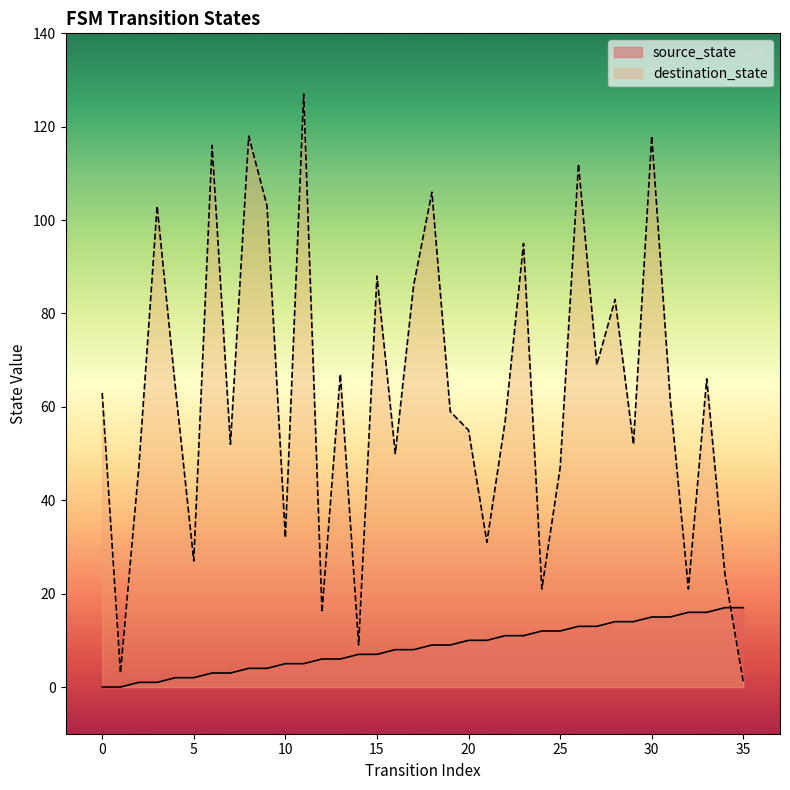

True or false: destination_state and source_state cross at least once.

True